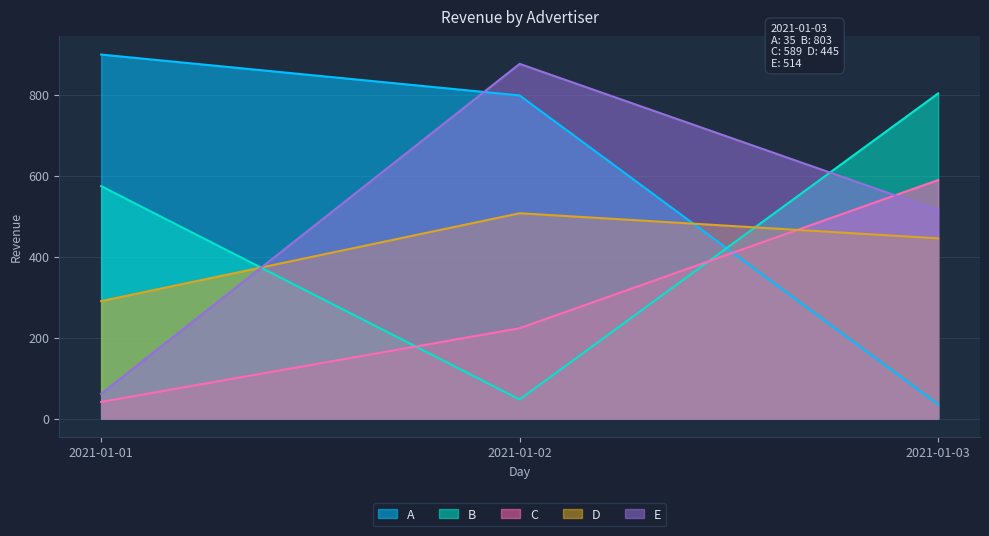

Is the value of A at 2021-01-02 greater than the value of B at 2021-01-01?

Yes